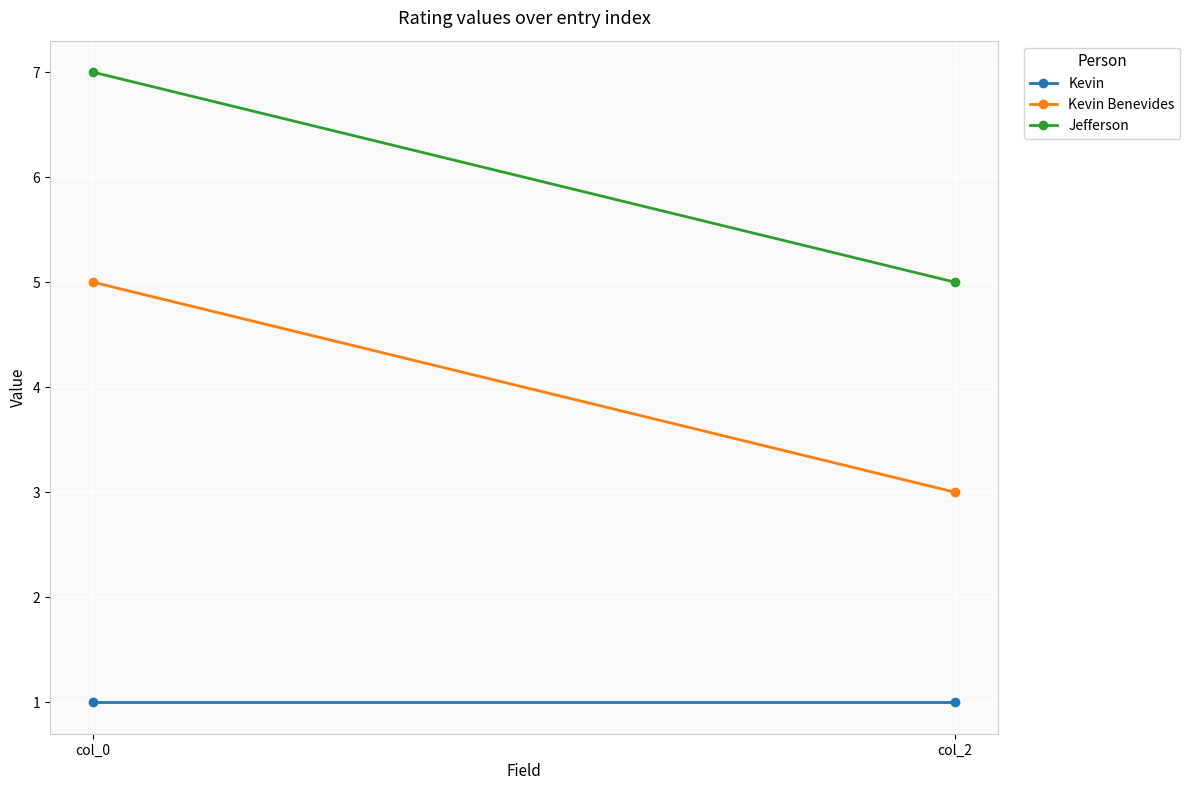

List the series in order of their overall mean, highest first.

Jefferson, Kevin Benevides, Kevin